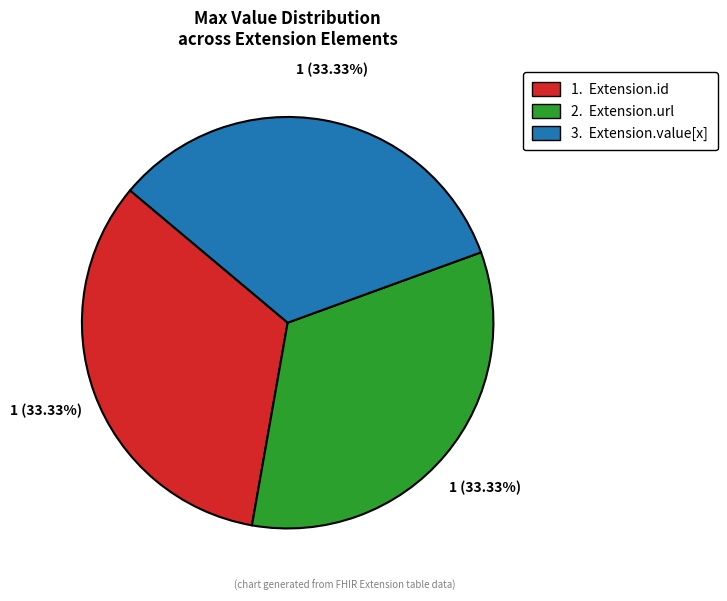

To the nearest percent, what is the difference between the largest and smallest slice percentages?

0%